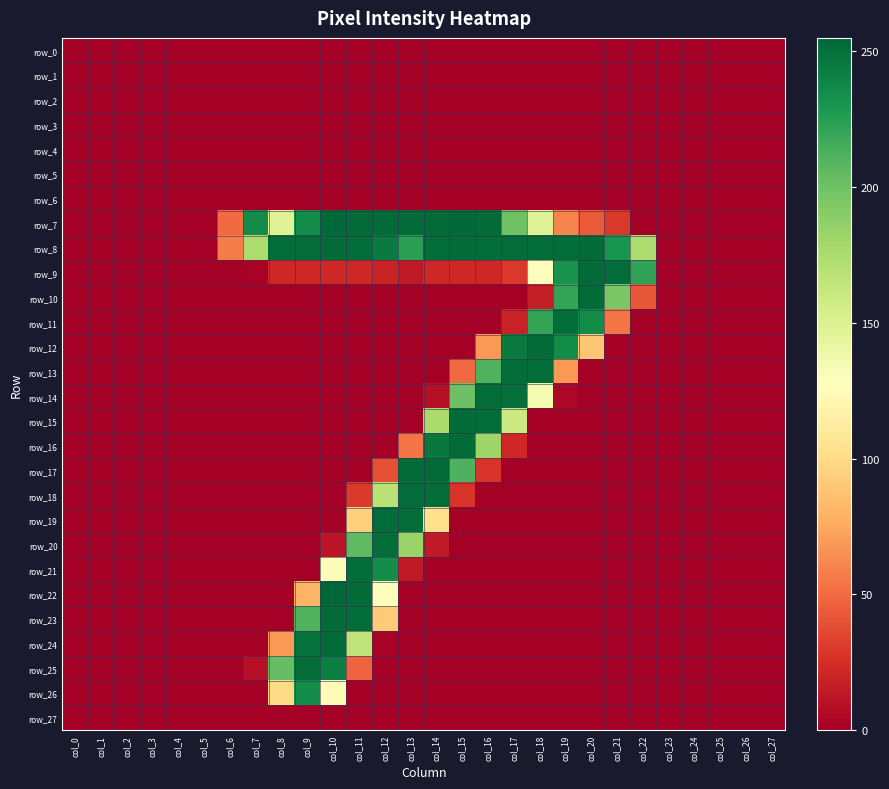

How many distinct data groups are displayed?

28